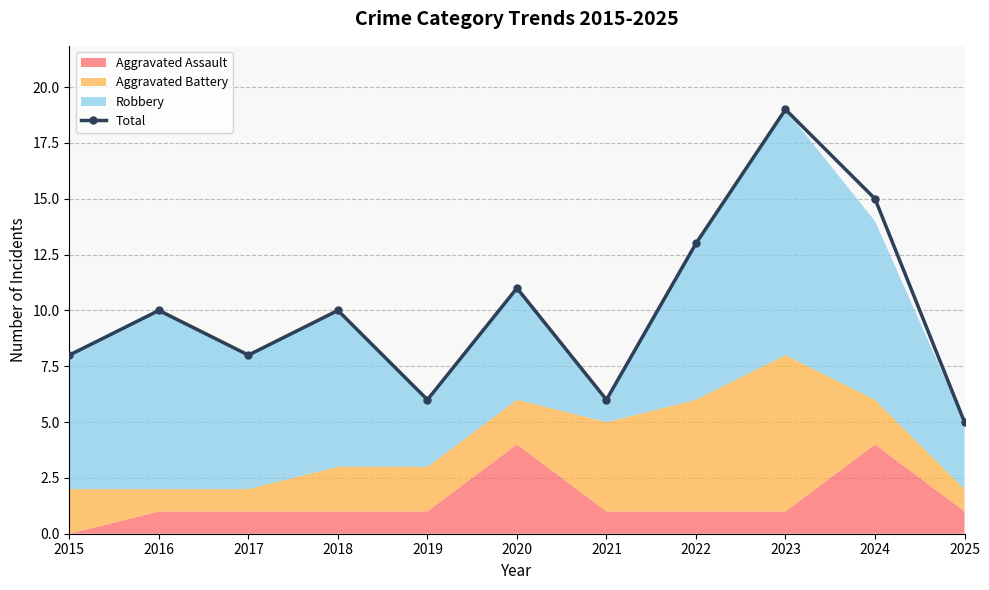

At which label is the value closest to 12?

2020